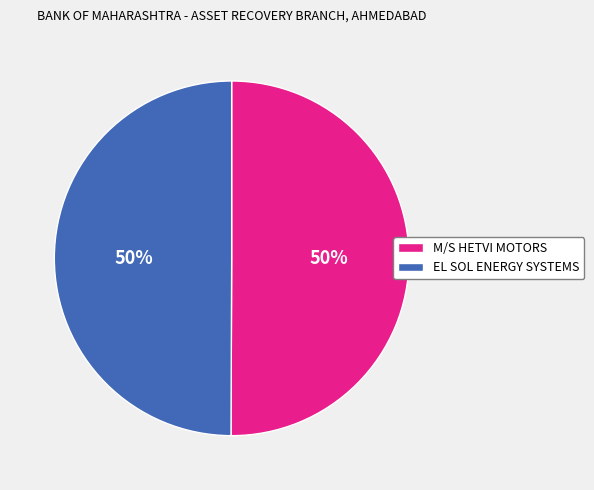

To the nearest percent, what portion does EL SOL ENERGY SYSTEMS represent?

50%